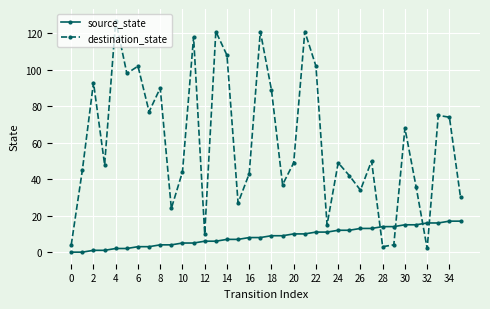

Which series ends up on top after the final intersection of source_state and destination_state?

destination_state